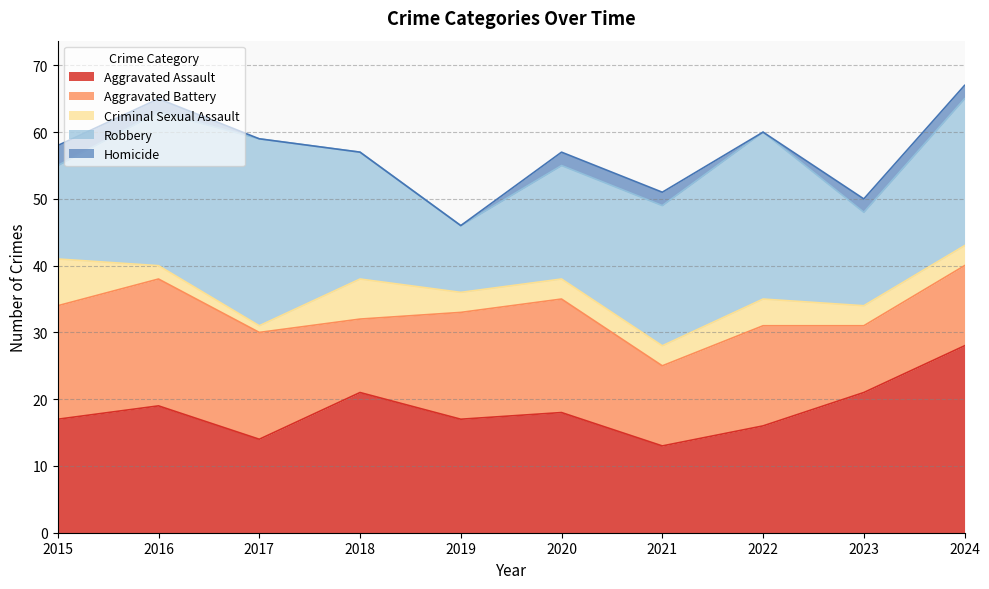

What is the highest value of the Criminal Sexual Assault series?

7